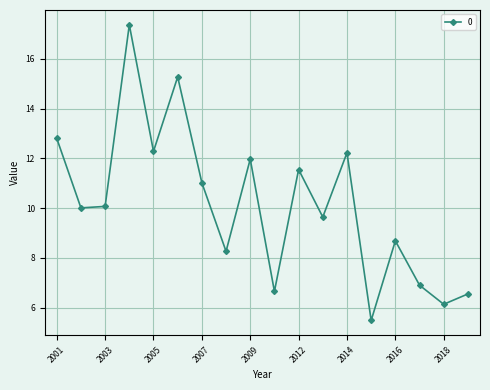

Count the number of categories in the chart.

18